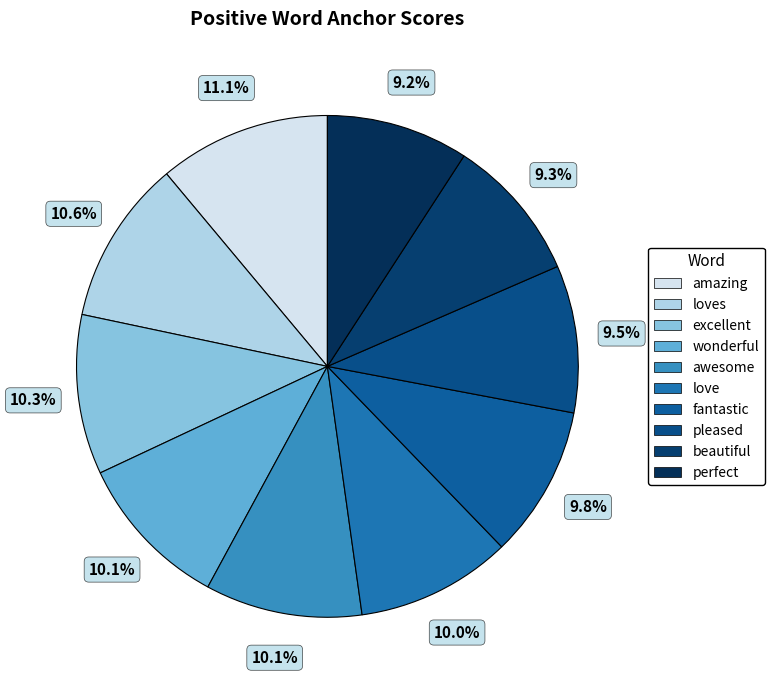

How many slices are in this pie chart?

10